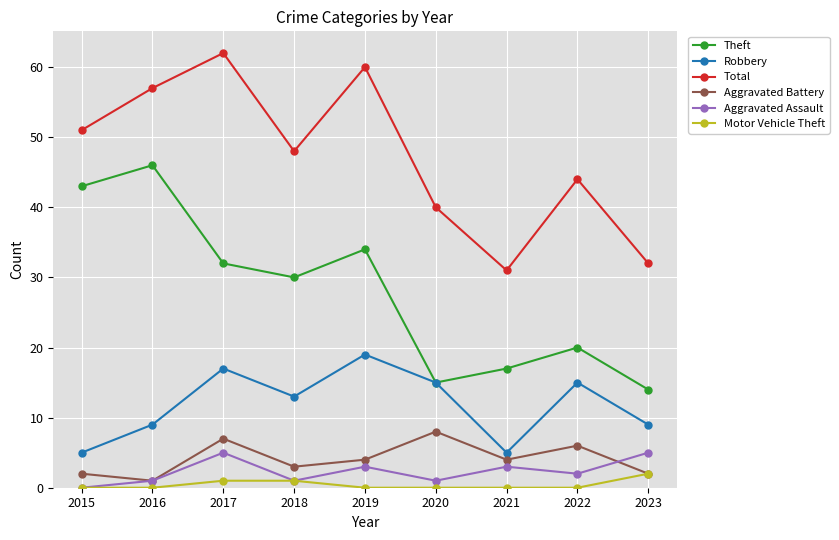

At how many categories does at least one series exceed 50?

4